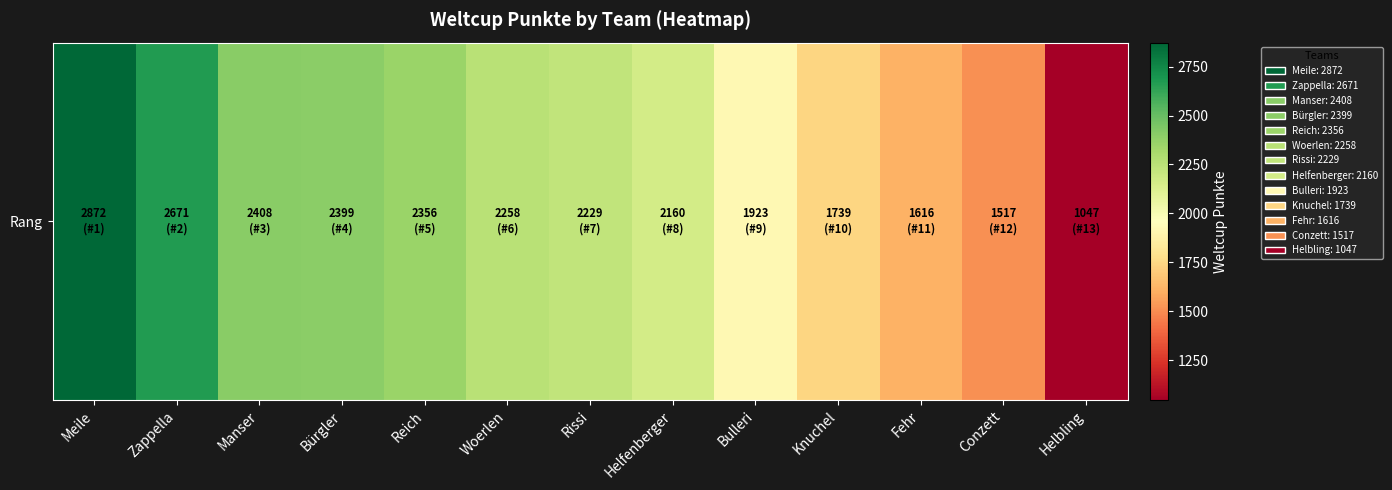

What is the difference between the values at Helbling and Zappella?

1624